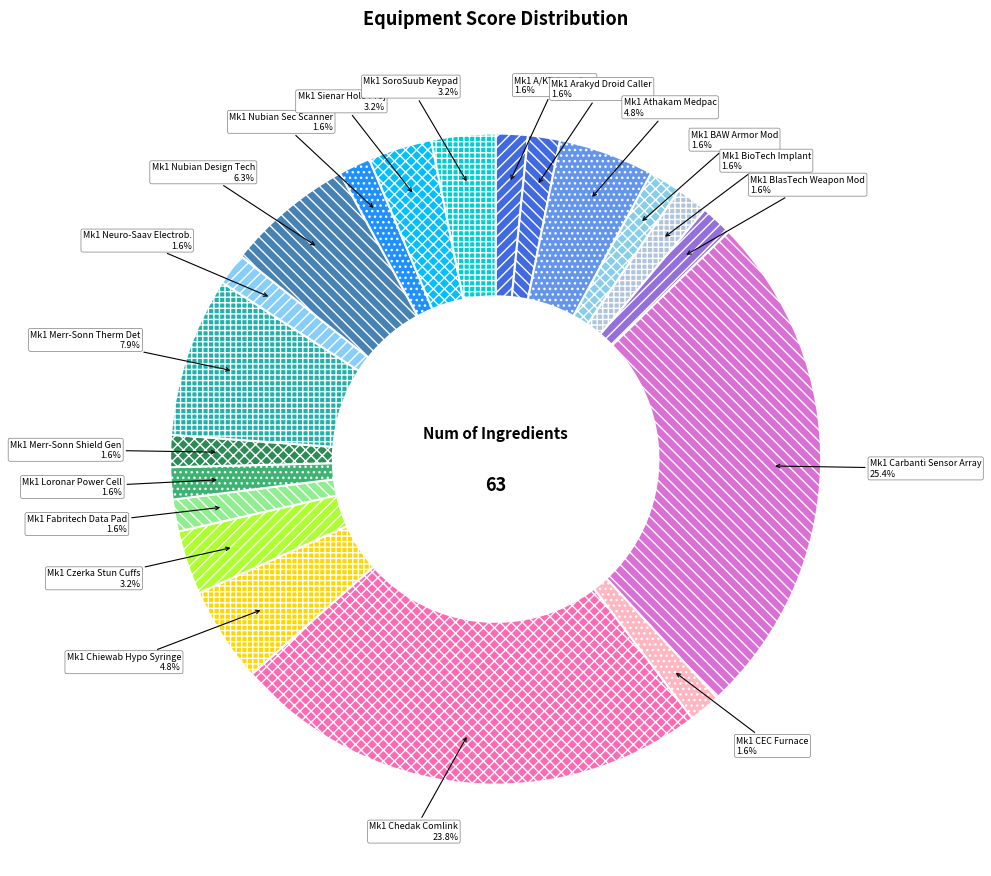

To the nearest percent, what is the average slice percentage?

5%